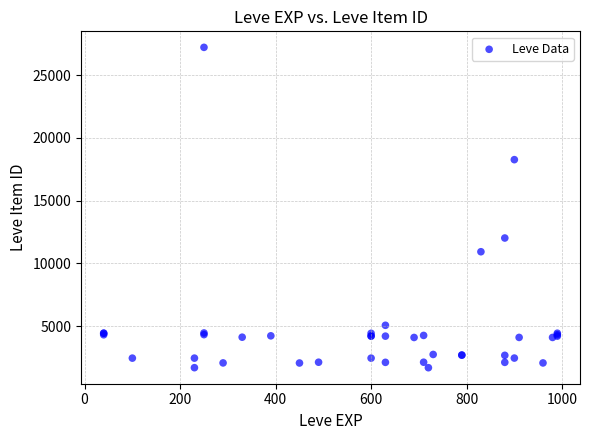

What Y value in the scatter plot is closest to 14448?

12018